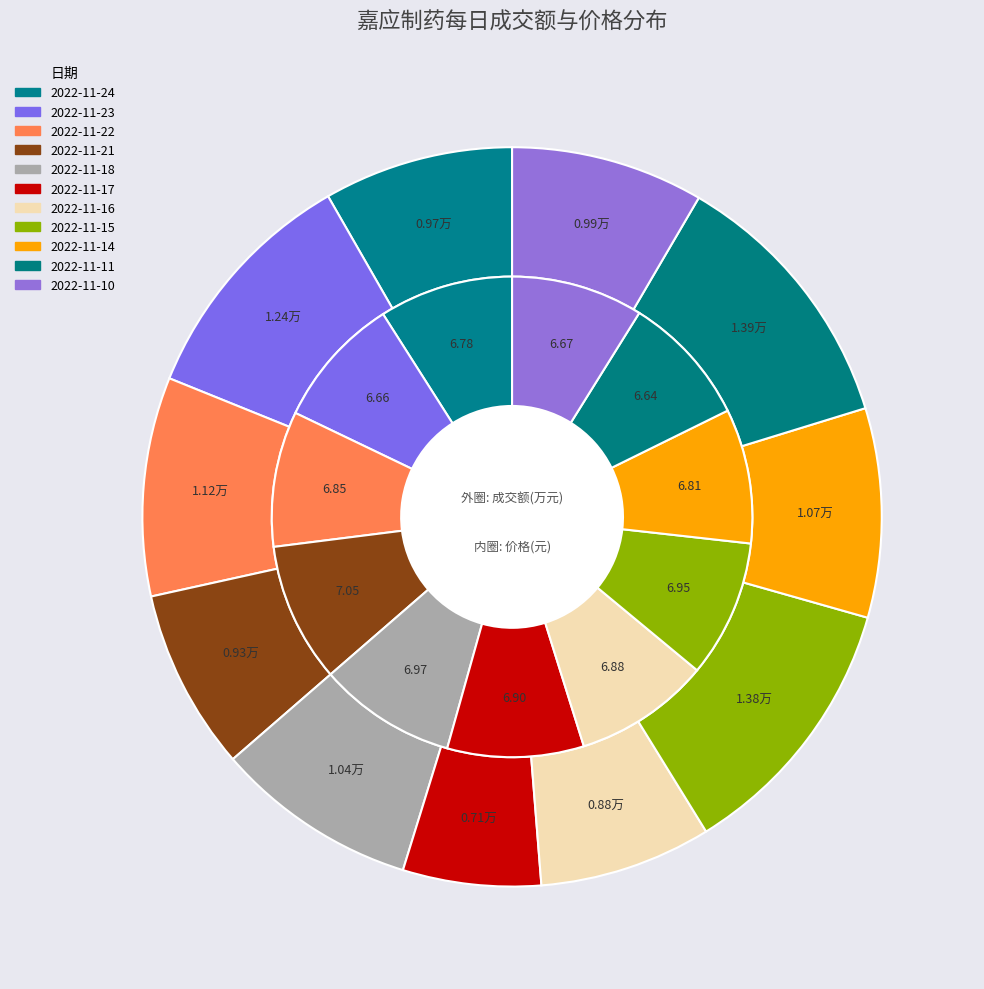

To the nearest percent, what is the combined percentage of 2022-11-10 and 2022-11-15?

20%